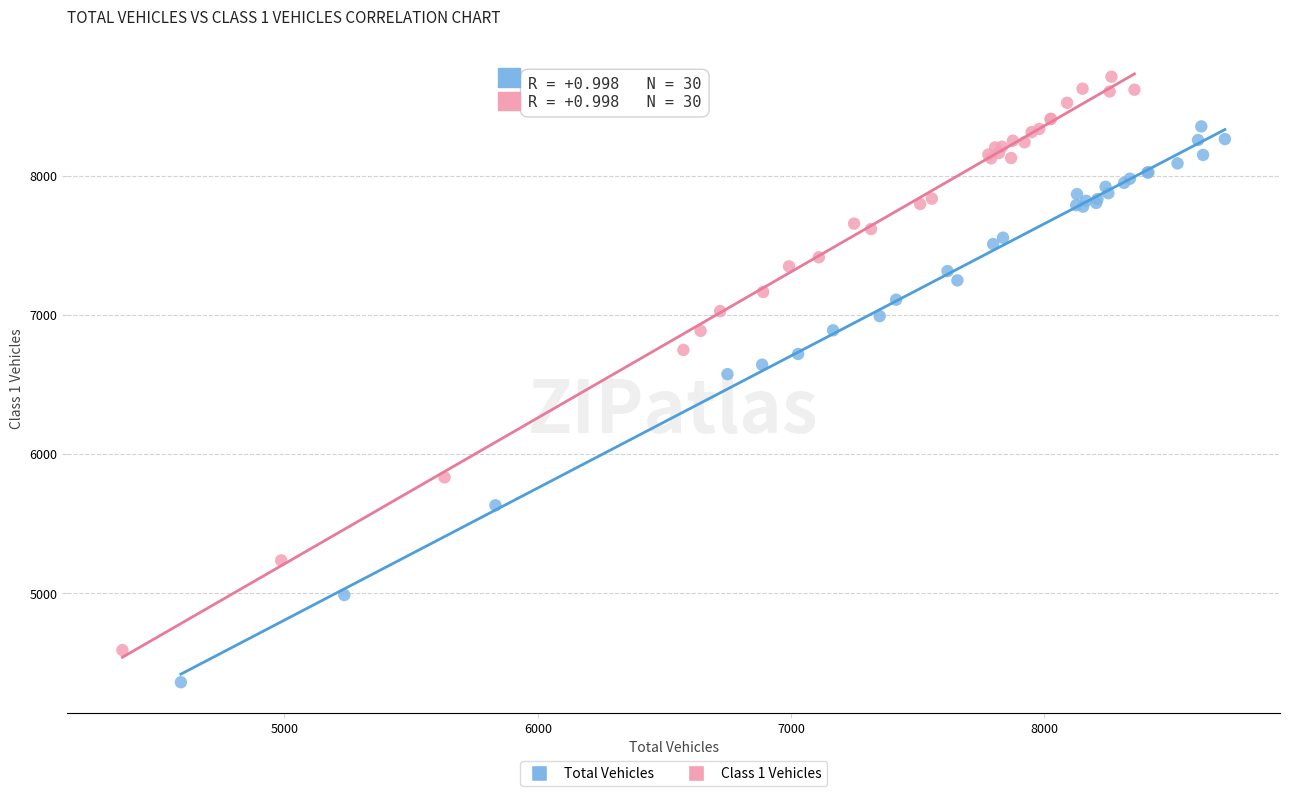

What are all the series names shown in the legend?

Total Vehicles, Class 1 Vehicles